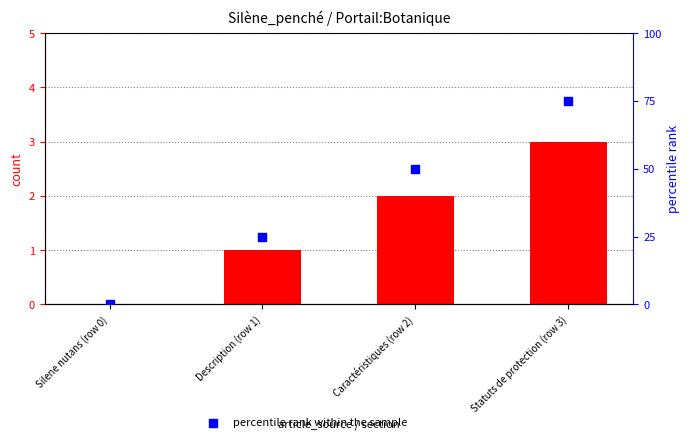

Is the value of count at Caractéristiques (row 2) greater than the value of percentile rank within the sample at Statuts de protection (row 3)?

No